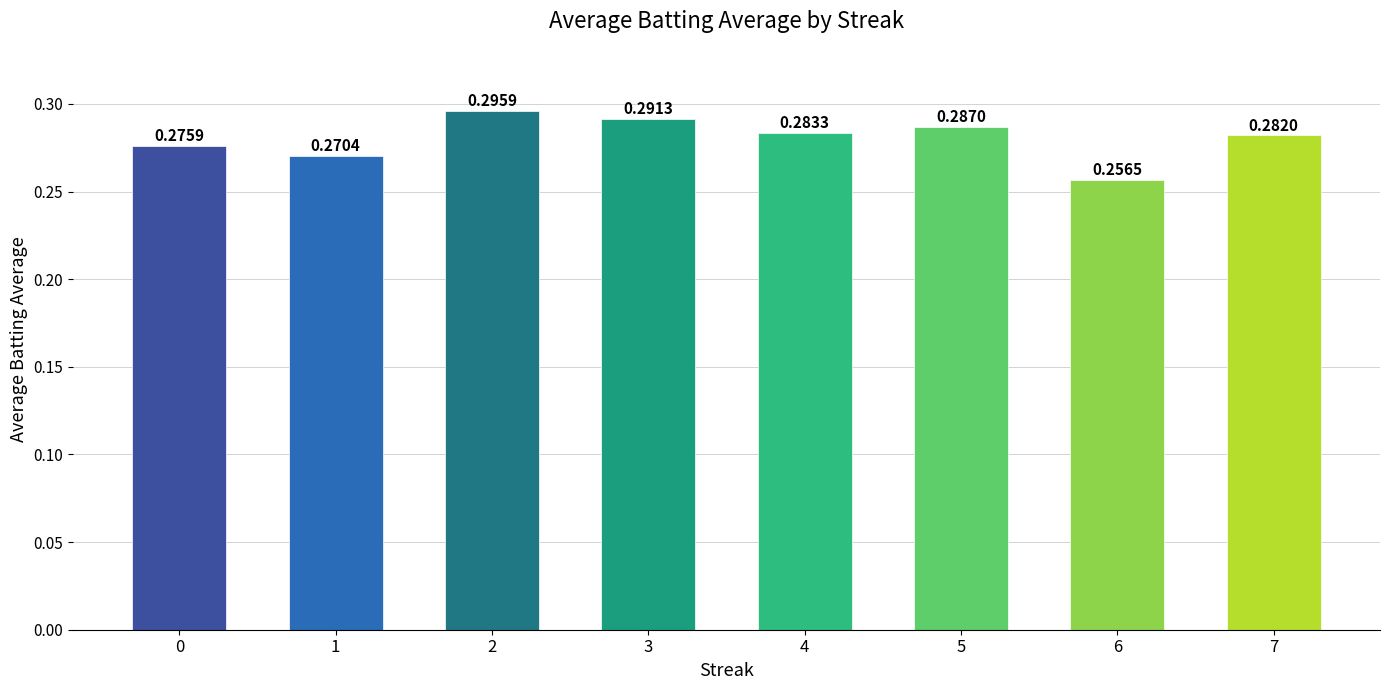

How many bars are there in total?

8